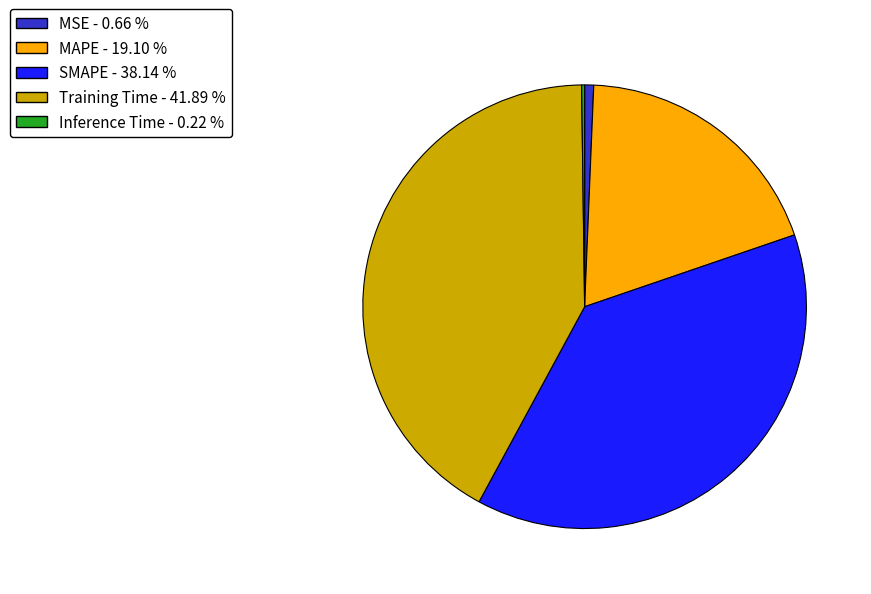

Which category has the biggest portion of the pie?

Training Time